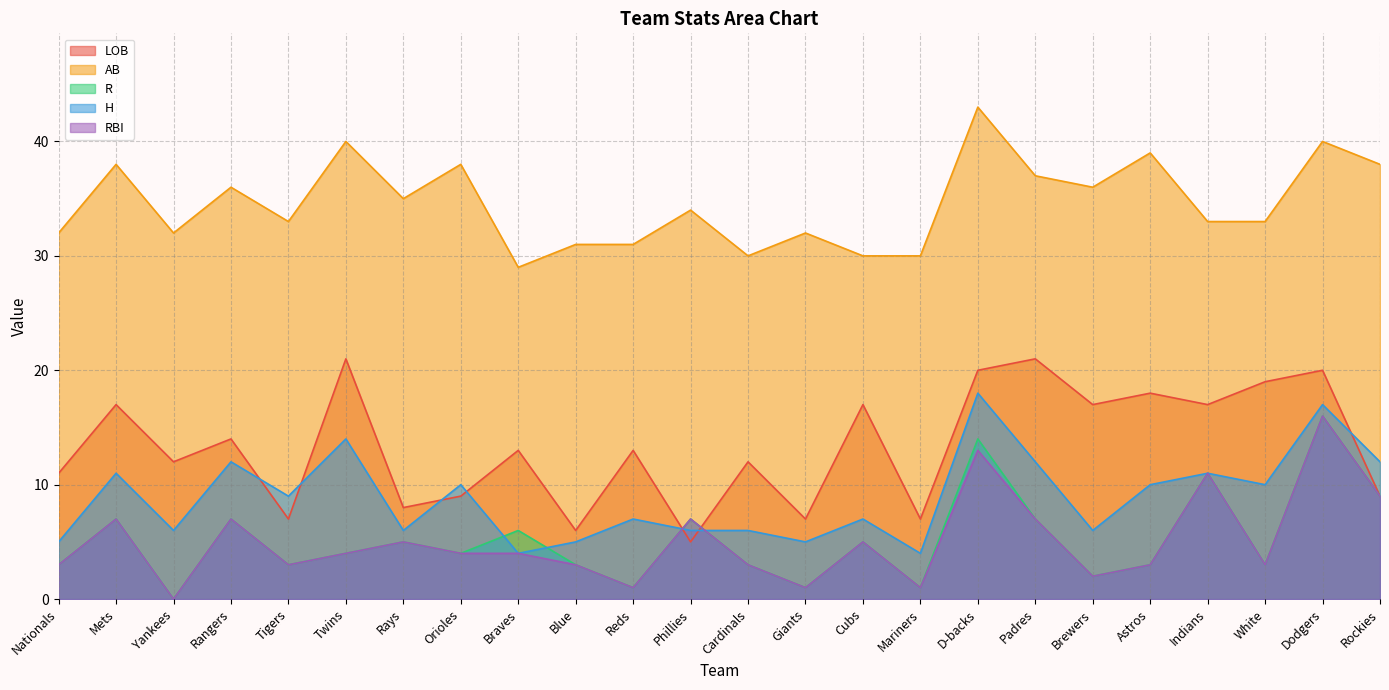

How many distinct data groups are displayed?

5